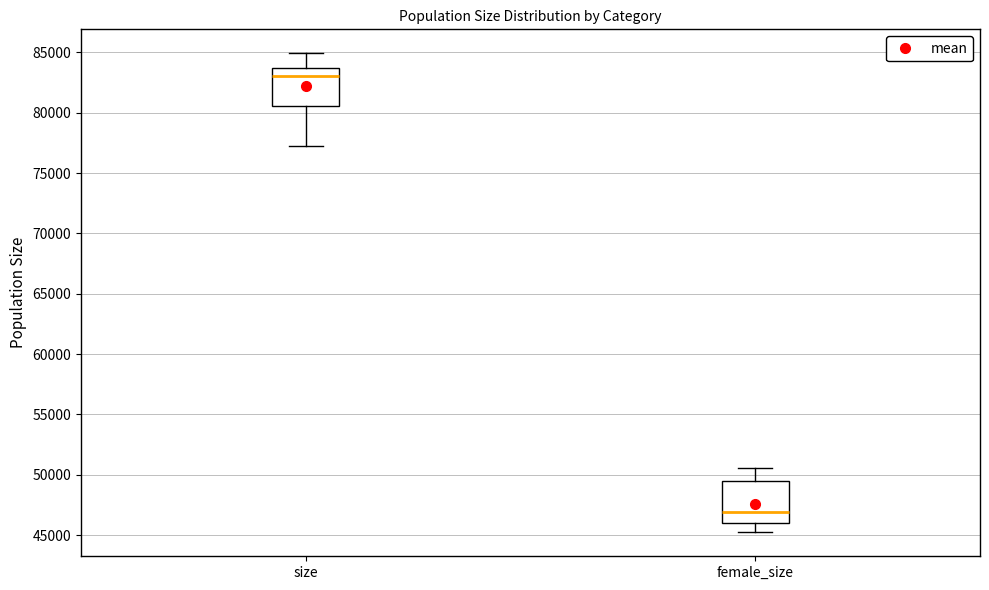

Which box has the highest median line?

size